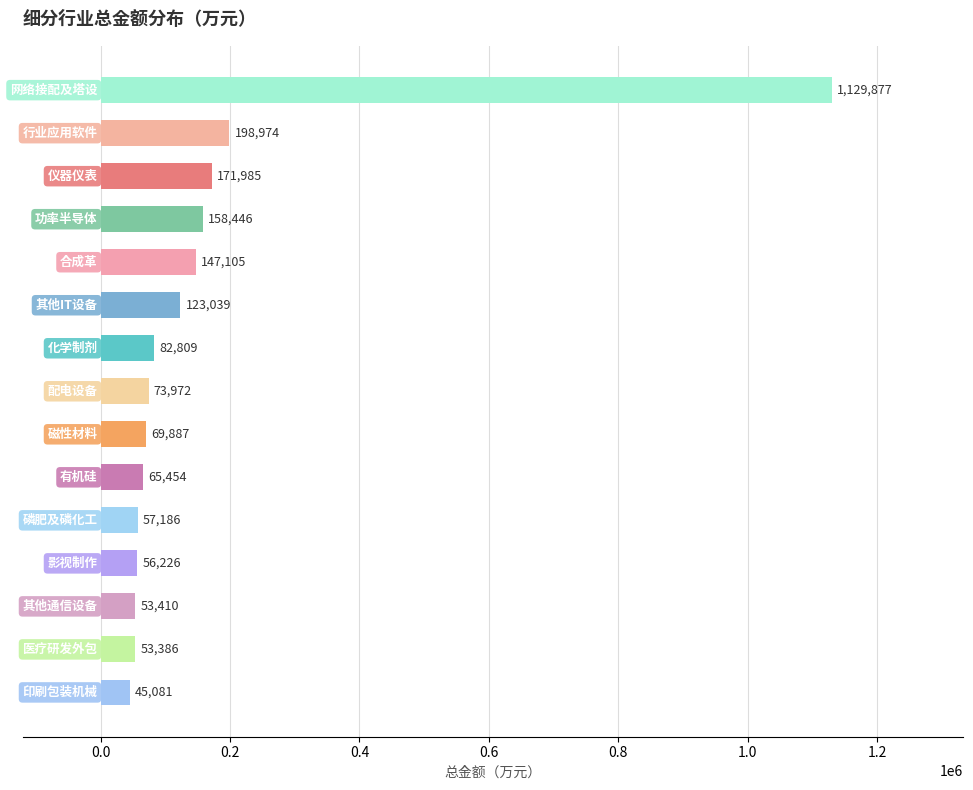

How many data points are less than 73972?

7